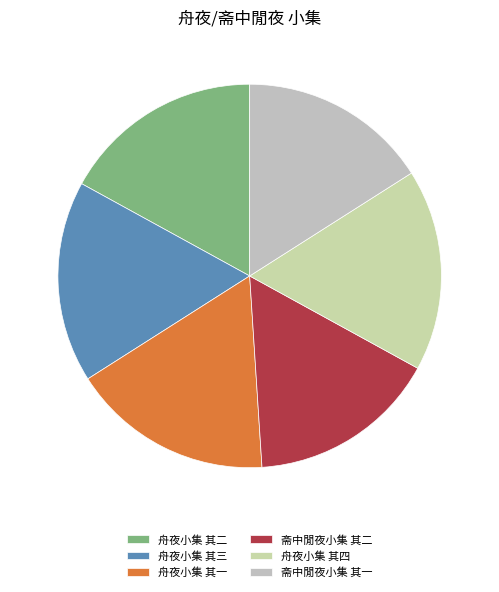

To the nearest percent, what is the difference between the 舟夜小集 其三 and 斋中閒夜小集 其一 slice percentages?

1%